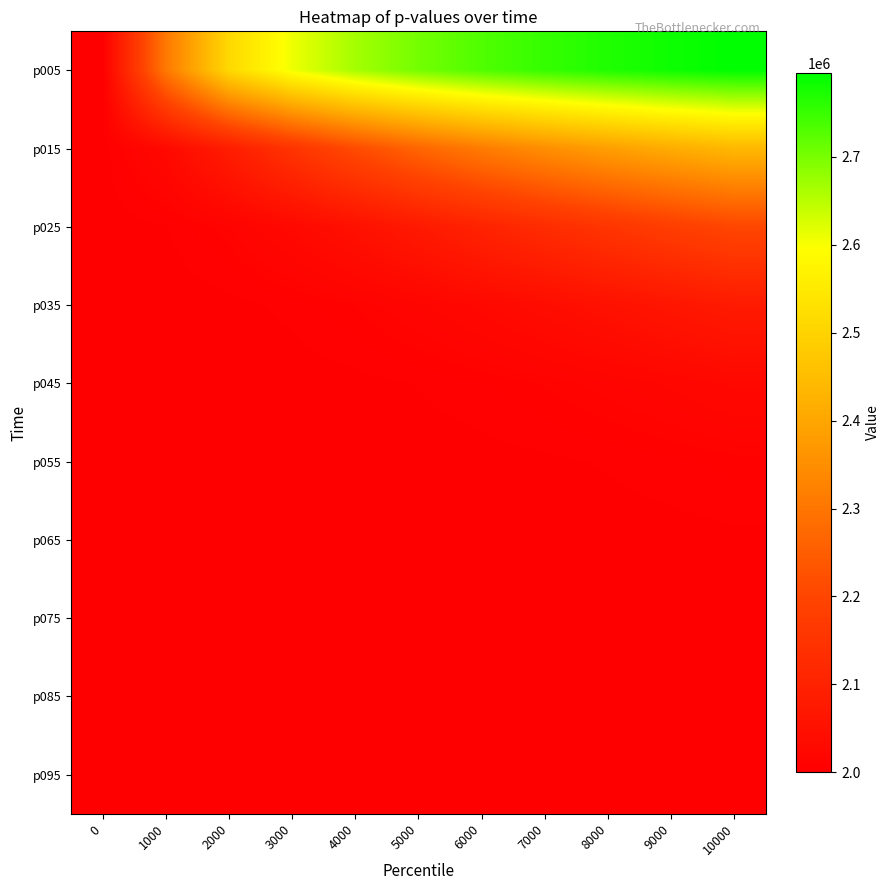

Reading left to right, list all the values displayed in this chart.

p005: 0=2000000.0	1000=2305522.5	2000=2510821.8	3000=2608950.3	4000=2666377.6	5000=2704615.4	6000=2732278.7	7000=2753445.7	8000=2770301.1	9000=2784127.8	10000=2795733.0
p015: 0=2000000.0	1000=2028513.4	2000=2085996.7	3000=2152101.9	4000=2213763.3	5000=2267315.6	6000=2312974.5	7000=2351935.4	8000=2385433.3	9000=2414509.7	10000=2439991.6
p025: 0=2000000.0	1000=2002661.0	2000=2011601.8	3000=2027892.1	4000=2049956.4	5000=2075383.7	6000=2102143.6	7000=2128885.0	8000=2154824.5	9000=2179559.9	10000=2202920.8
p035: 0=2000000.0	1000=2000248.3	2000=2001416.5	3000=2004329.8	4000=2009545.5	5000=2017173.6	6000=2026963.3	7000=2038481.7	8000=2051258.8	9000=2064868.2	10000=2078959.1
p045: 0=2000000.0	1000=2000023.2	2000=2000163.3	3000=2000607.1	4000=2001597.2	5000=2003362.8	6000=2006062.2	7000=2009761.7	8000=2014444.3	9000=2020033.1	10000=2026416.7
p055: 0=2000000.0	1000=2000002.2	2000=2000018.1	3000=2000079.5	4000=2000243.6	5000=2000589.8	6000=2001206.6	7000=2002177.4	8000=2003568.1	9000=2005421.7	10000=2007756.9
p065: 0=2000000.0	1000=2000000.2	2000=2000002.0	3000=2000009.9	4000=2000034.7	5000=2000095.2	6000=2000218.6	7000=2000438.5	8000=2000791.7	9000=2001314.2	10000=2002037.8
p075: 0=2000000.0	1000=2000000.0	2000=2000000.2	3000=2000001.2	4000=2000004.7	5000=2000014.4	6000=2000036.8	7000=2000081.3	8000=2000160.9	9000=2000290.6	10000=2000487.1
p085: 0=2000000.0	1000=2000000.0	2000=2000000.0	3000=2000000.1	4000=2000000.6	5000=2000002.1	6000=2000005.8	7000=2000014.2	8000=2000030.5	9000=2000059.8	10000=2000108.1
p095: 0=2000000.0	1000=2000000.0	2000=2000000.0	3000=2000000.0	4000=2000000.1	5000=2000000.3	6000=2000001.0	7000=2000002.7	8000=2000006.3	9000=2000013.4	10000=2000026.4